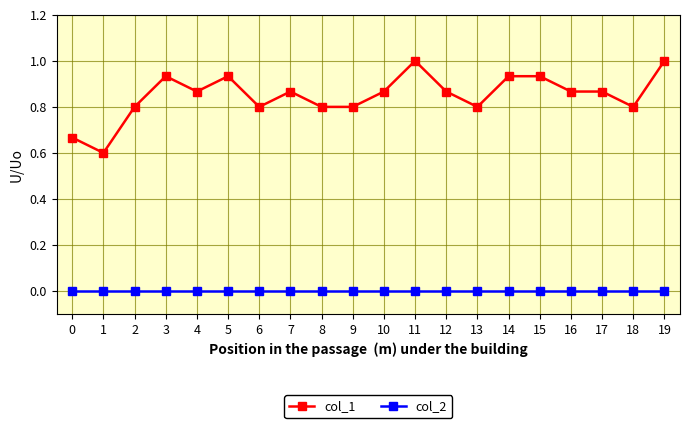

What is the maximum value shown in the chart?

1.0